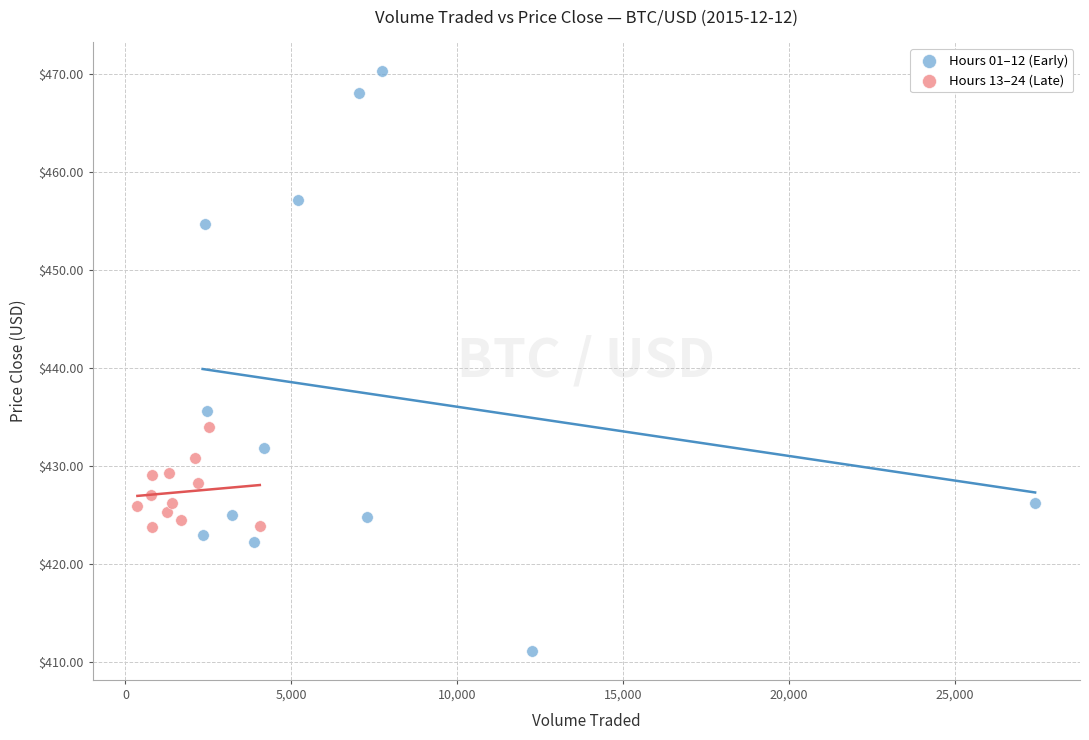

Which series reaches the maximum Y coordinate?

Hours 01–12 (Early)